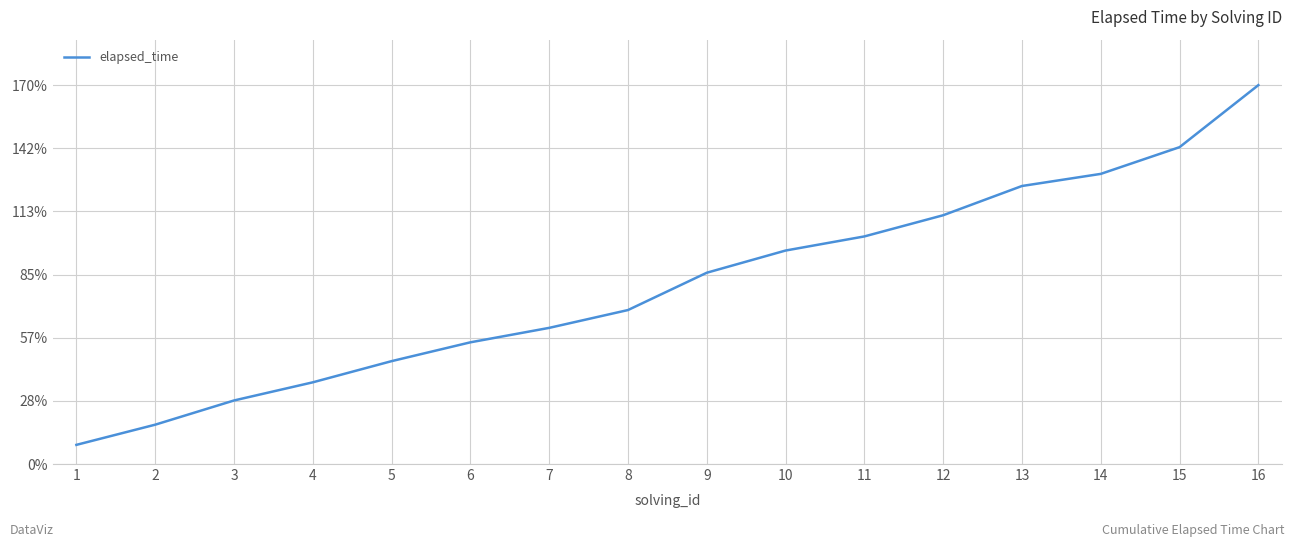

How many lines are shown in the chart?

1